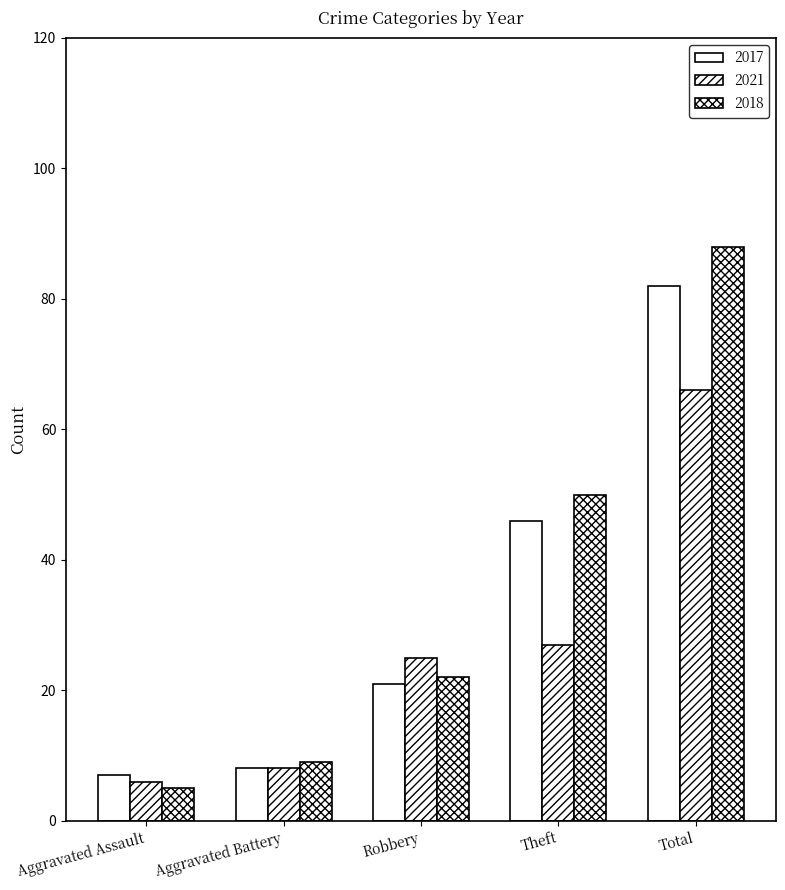

Rank the series by their maximum value, from lowest to highest.

2021, 2017, 2018